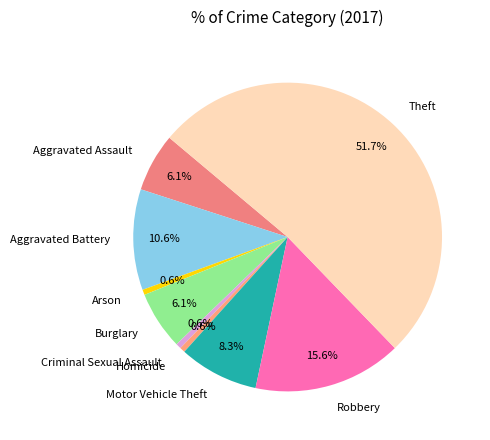

How many slices are in this pie chart?

9